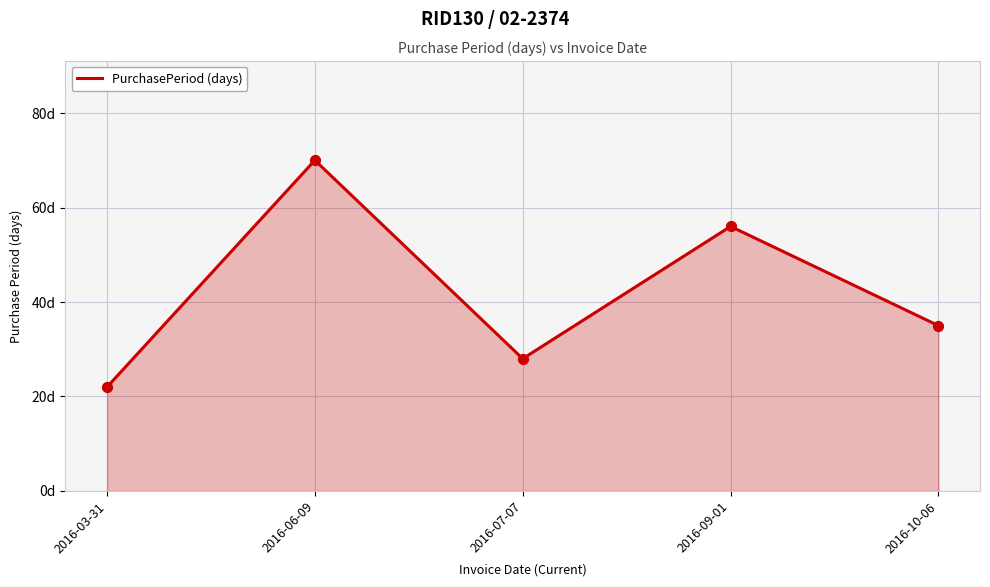

What is the change in value from 2016-07-07 to 2016-09-01?

+28